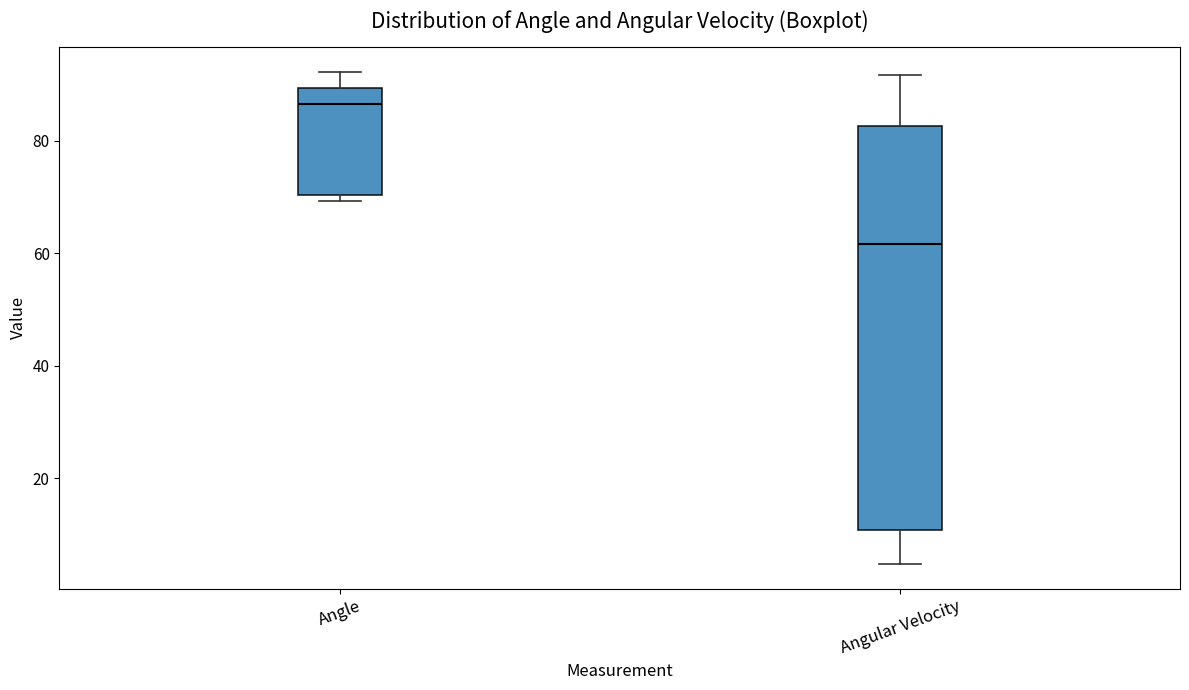

Which box has the highest median line?

Angle